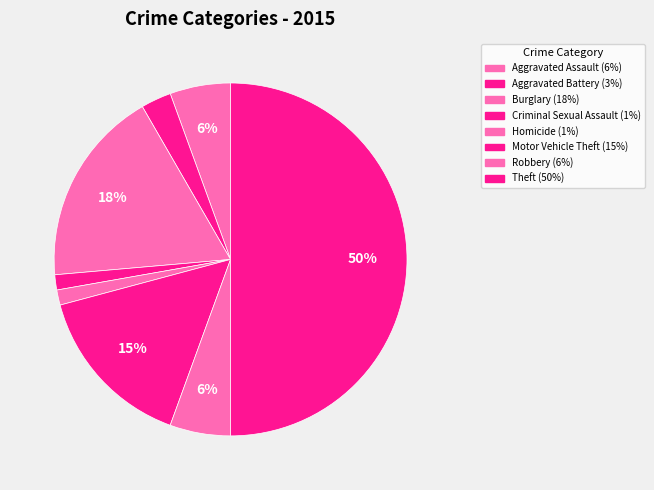

Count the number of slices in the pie.

8